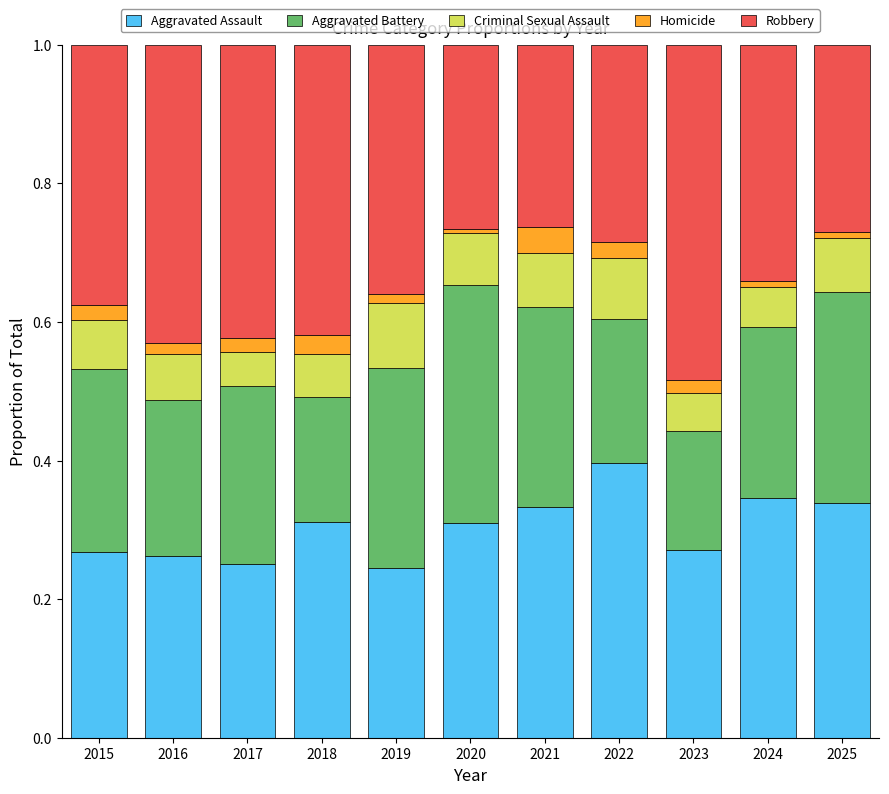

What is the total value across all series at 2018?

1.0